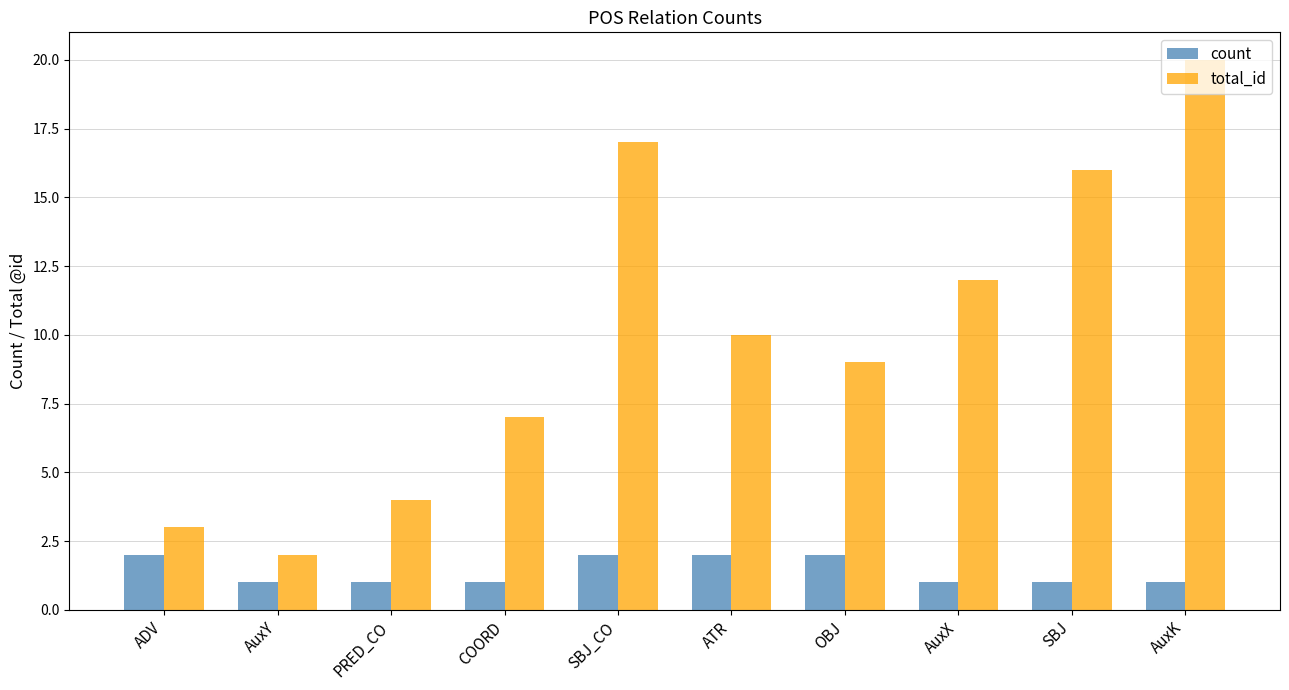

Rank the series at OBJ from lowest to highest value.

count, total_id